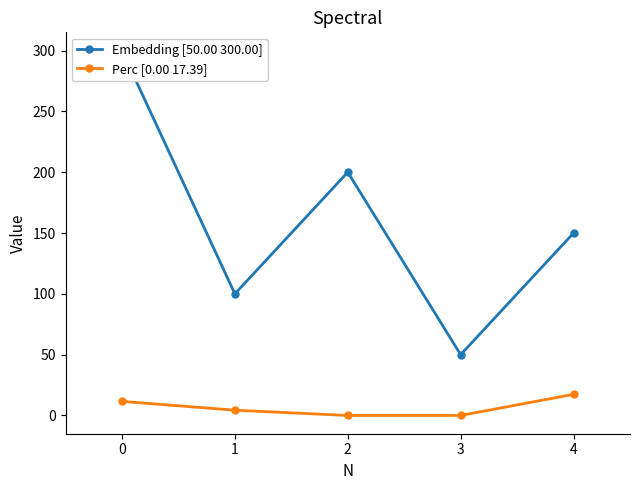

How many lines are shown in the chart?

2